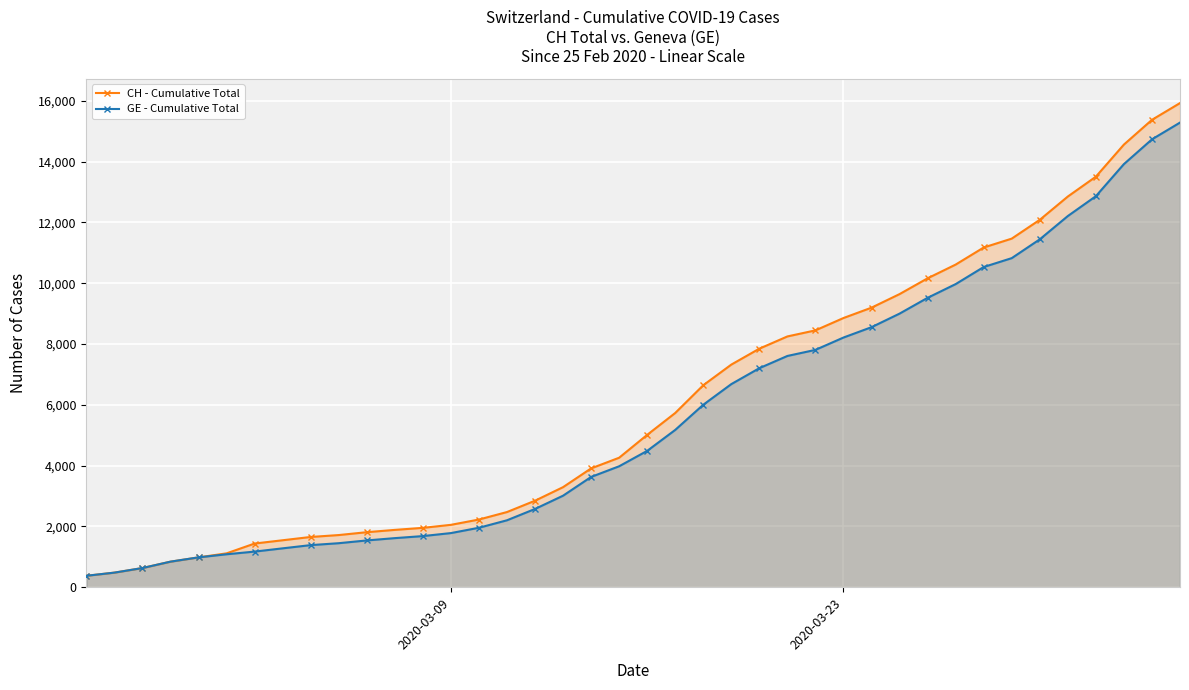

How many data points does each series have?

40